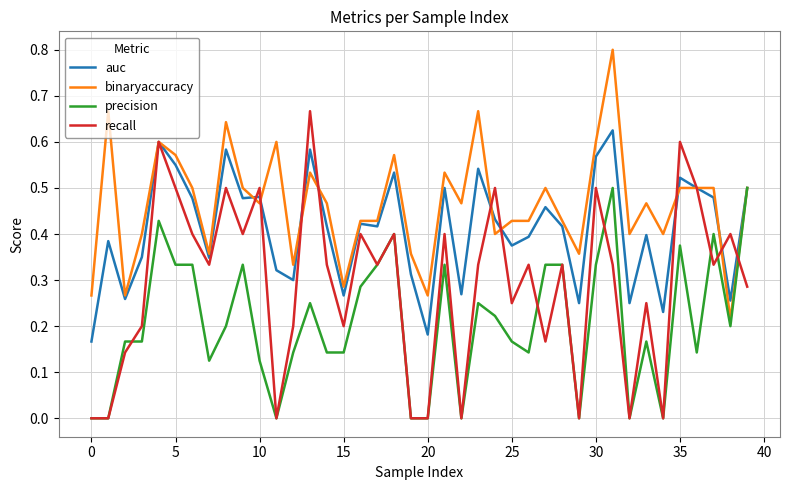

Which series has the largest total across all categories?

binaryaccuracy